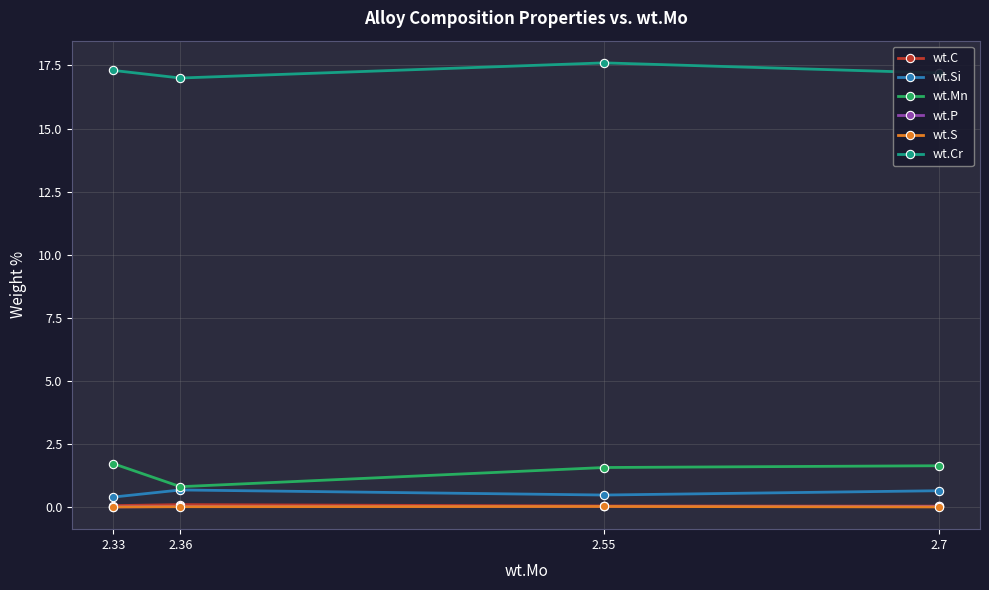

What is the total value across all series at 2.36?

18.6